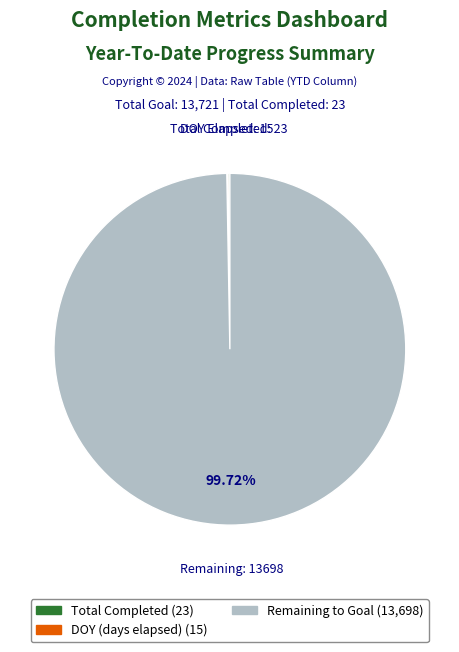

Is there a majority slice in this chart?

Yes